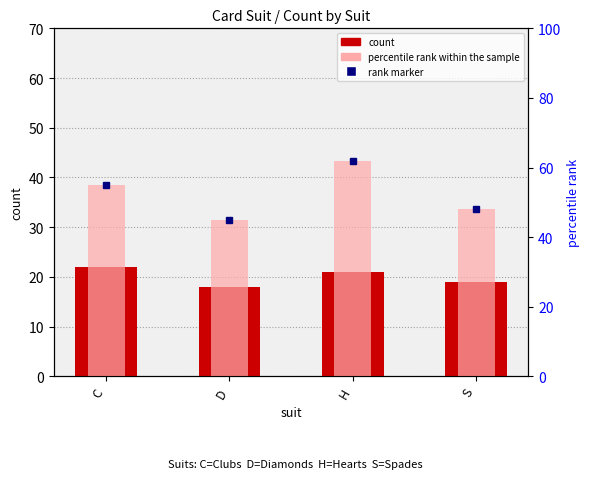

Where is percentile rank within the sample nearest to the value 53?

C